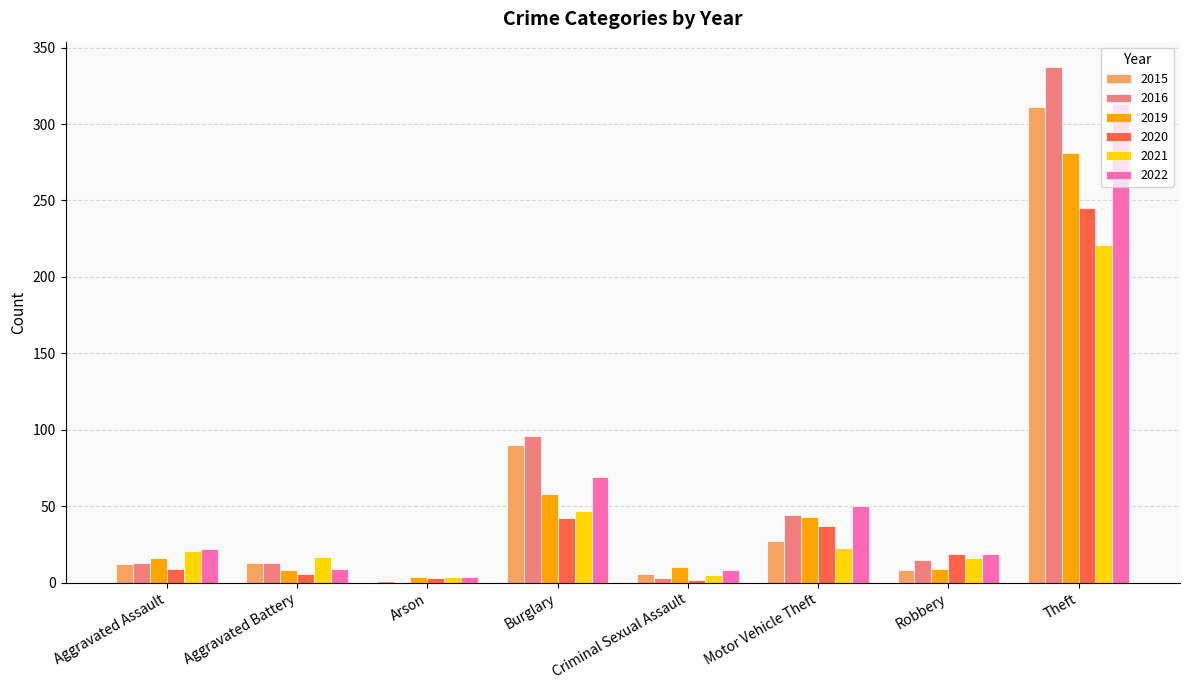

Which series has the largest total across all categories?

2016